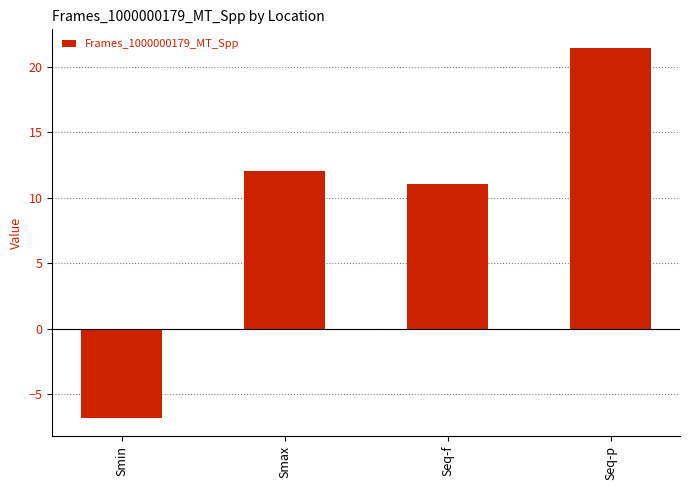

What position from the right is Smax?

3